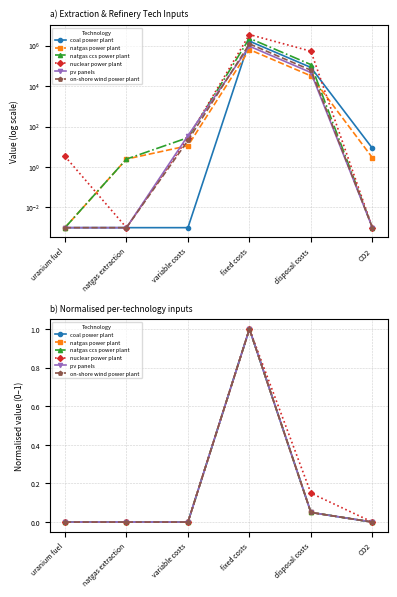

Reading left to right, what are all the values shown in this chart?

coal power plant: 0.0	0.0	0.0	1.0	0.0	0.0
natgas power plant: 0.0	0.0	0.0	1.0	0.1	0.0
natgas ccs power plant: 0.0	0.0	0.0	1.0	0.0	0.0
nuclear power plant: 0.0	0.0	0.0	1.0	0.1	0.0
pv panels: 0.0	0.0	0.0	1.0	0.1	0.0
on-shore wind power plant: 0.0	0.0	0.0	1.0	0.0	0.0